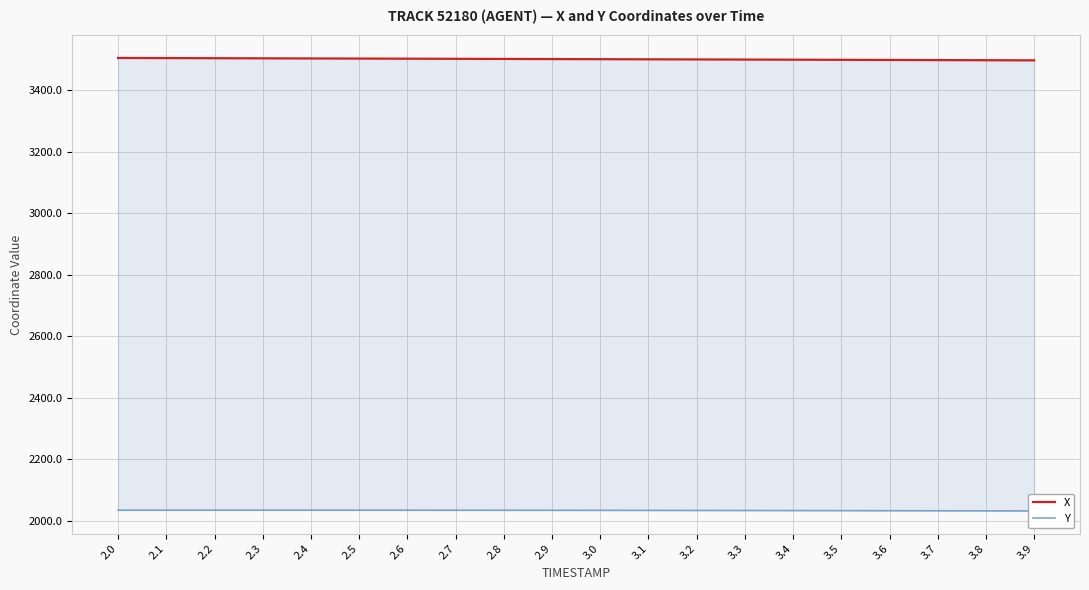

At which label does X first exceed 3502?

2.0